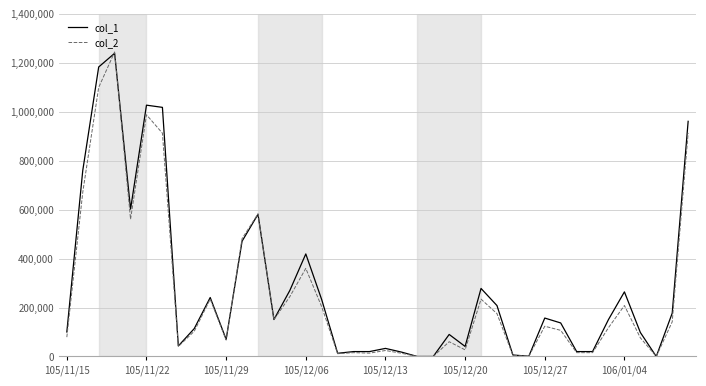

Which series has the widest spread of values?

col_2